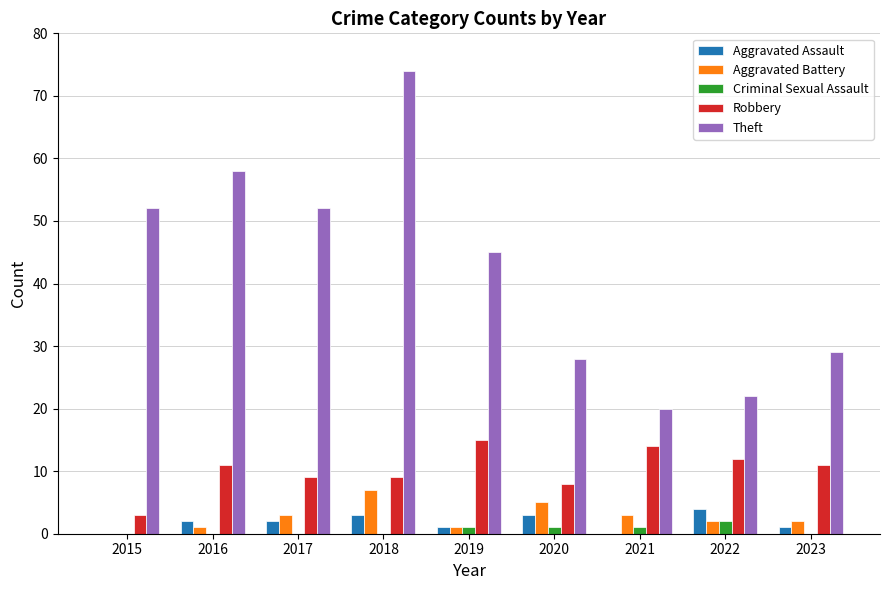

Between 2019 and 2020, which series saw the biggest shift?

Theft